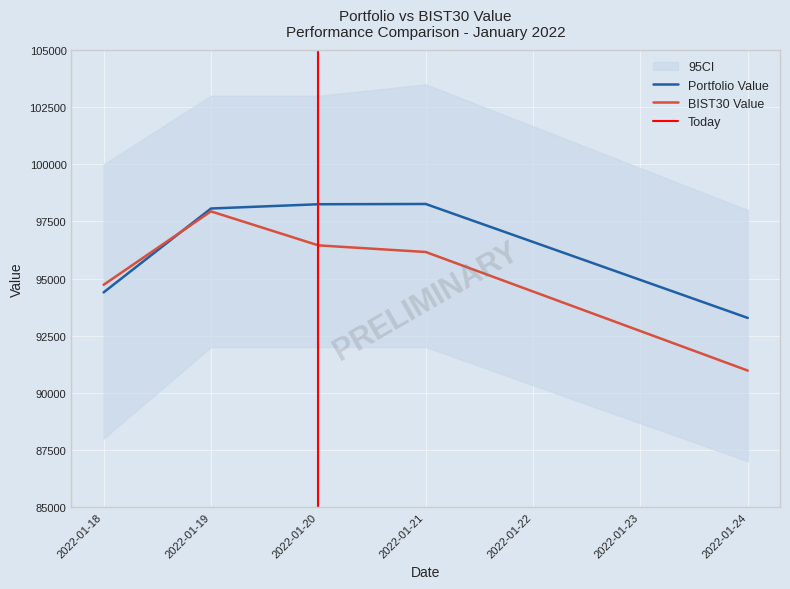

What is the value of the BIST30 Value point at the 3rd from the left?

96452.7